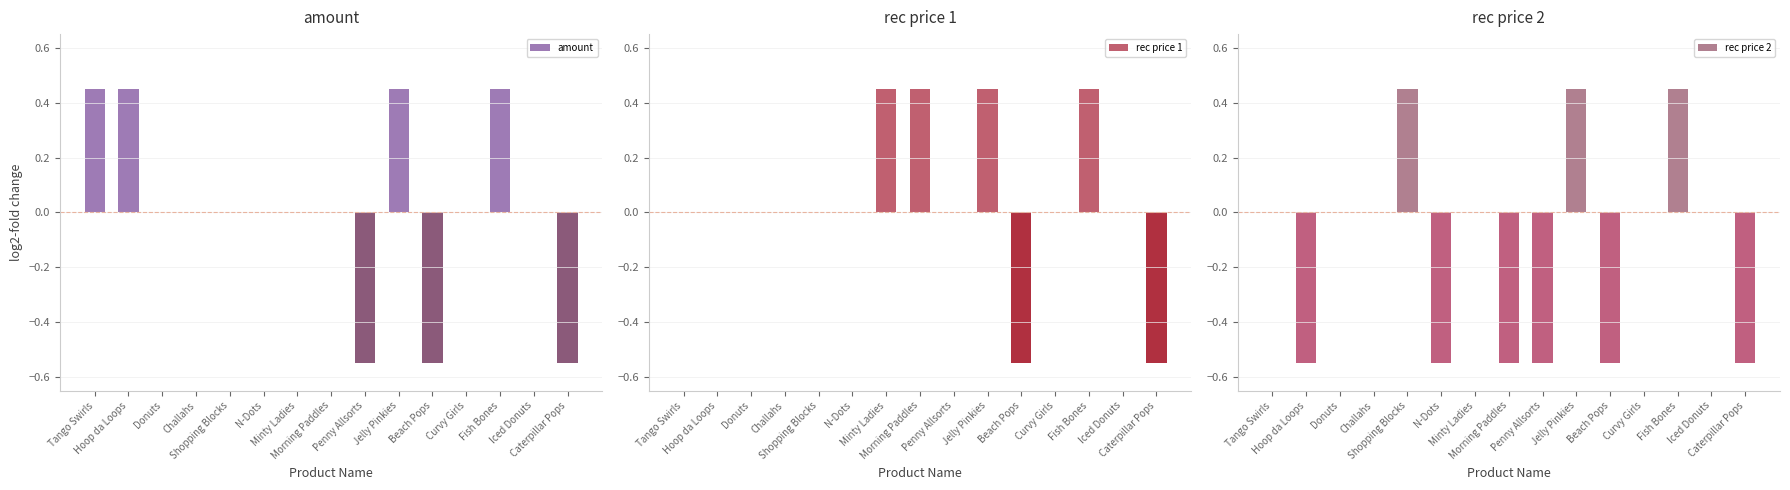

How many rec price 1 values are between 0 and 1?

13